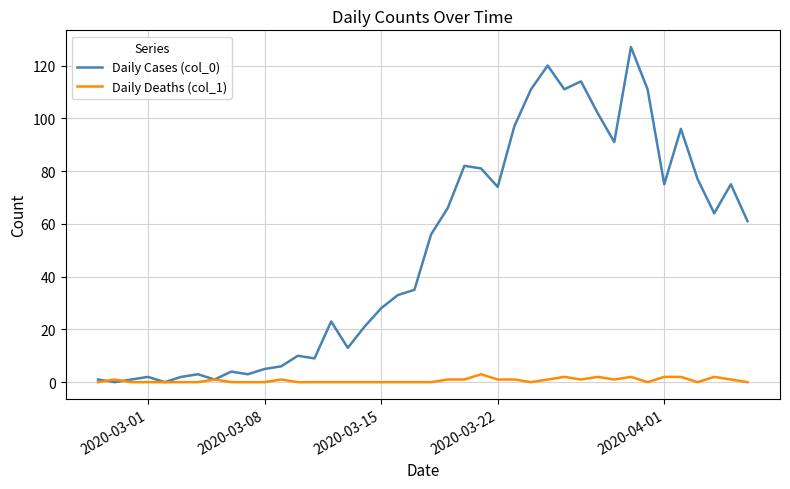

Which series has the largest range (max minus min)?

Daily Cases (col_0)